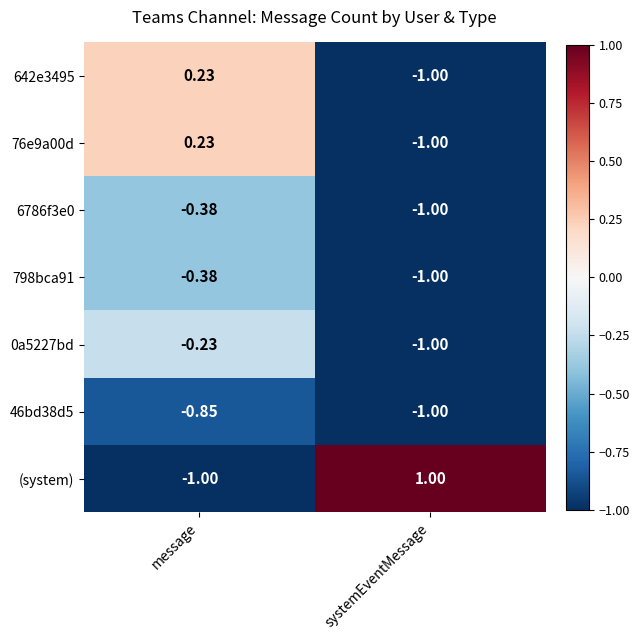

Which category has the highest value across all series?

systemEventMessage